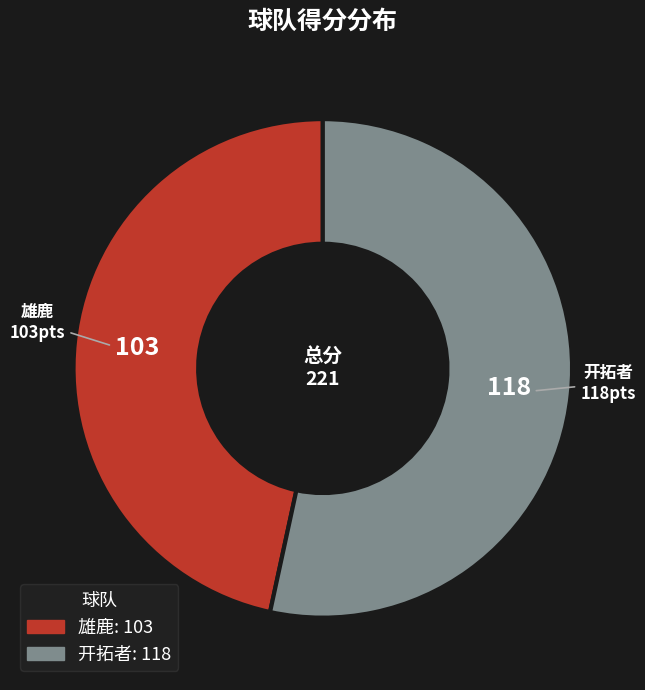

Which category accounts for the majority?

开拓者